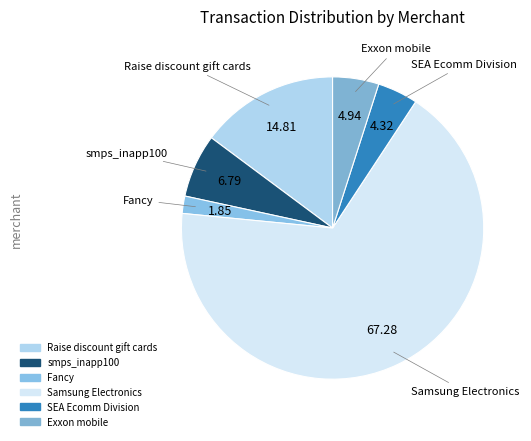

Which category has the smallest portion of the pie?

Fancy